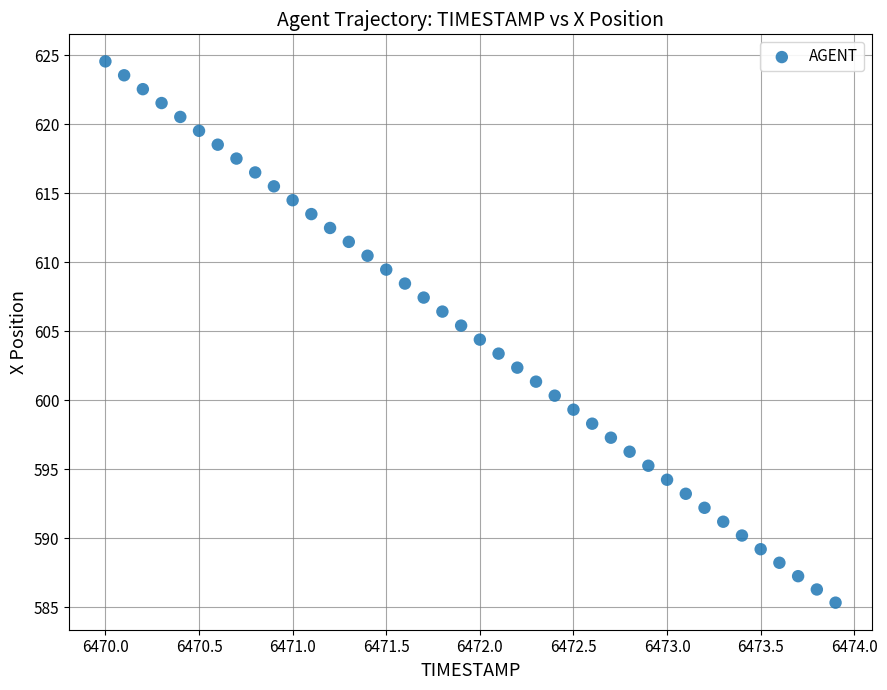

What is the range of X values (max minus min)?

3.9